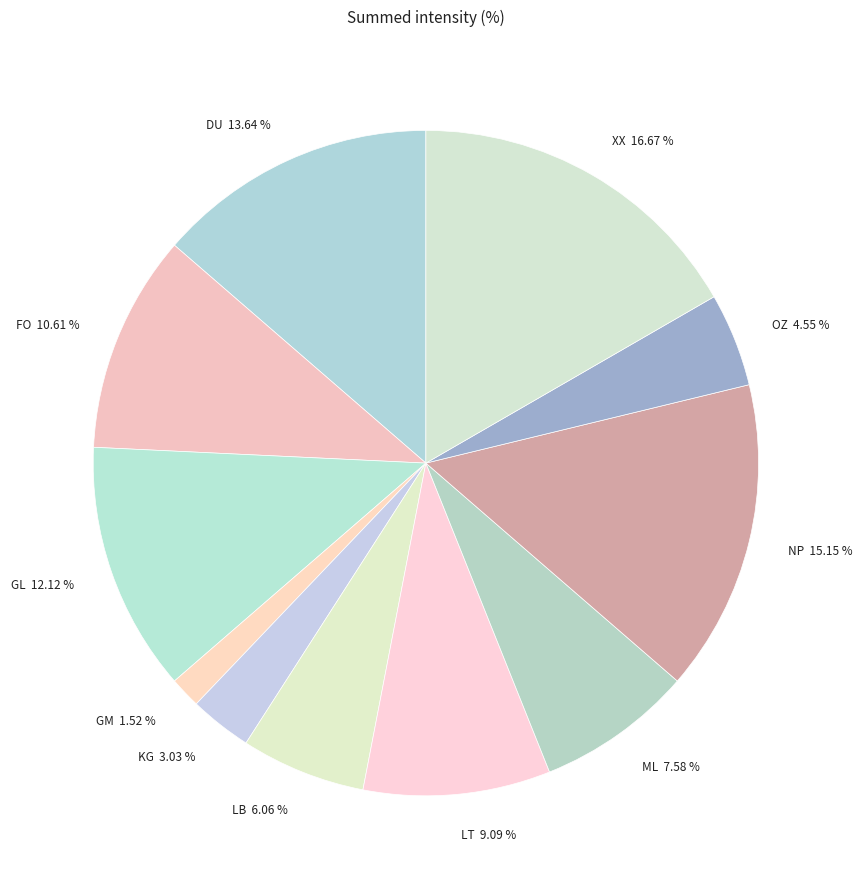

Which slice is the smallest?

GM